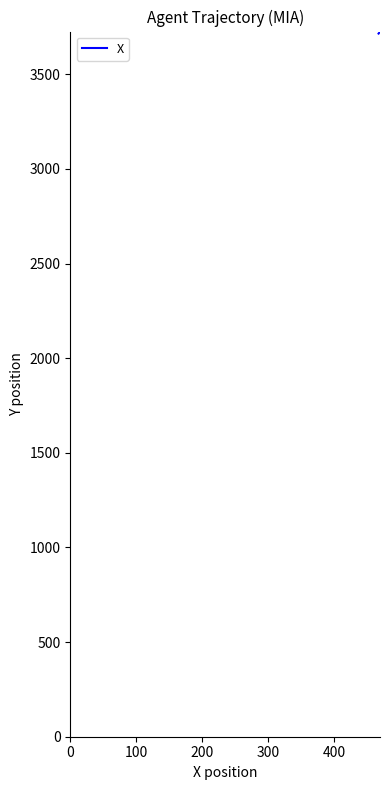

What is the minimum value shown in the chart?

3715.7